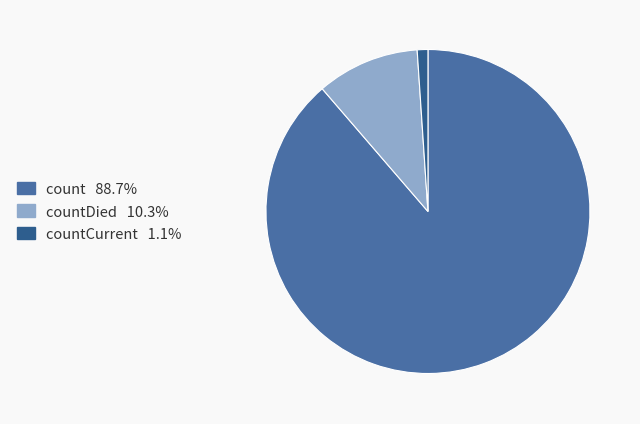

Is there a majority slice in this chart?

Yes